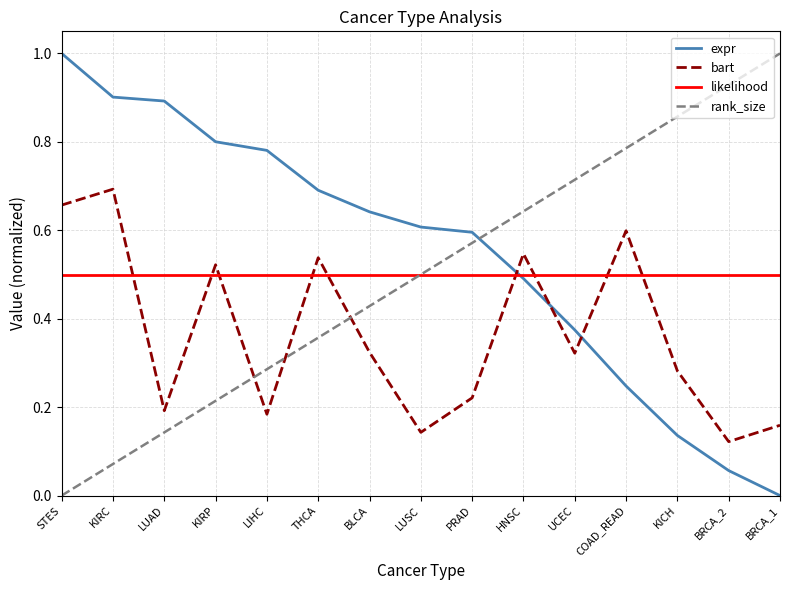

Which category has the lowest value in the rank_size series?

STES